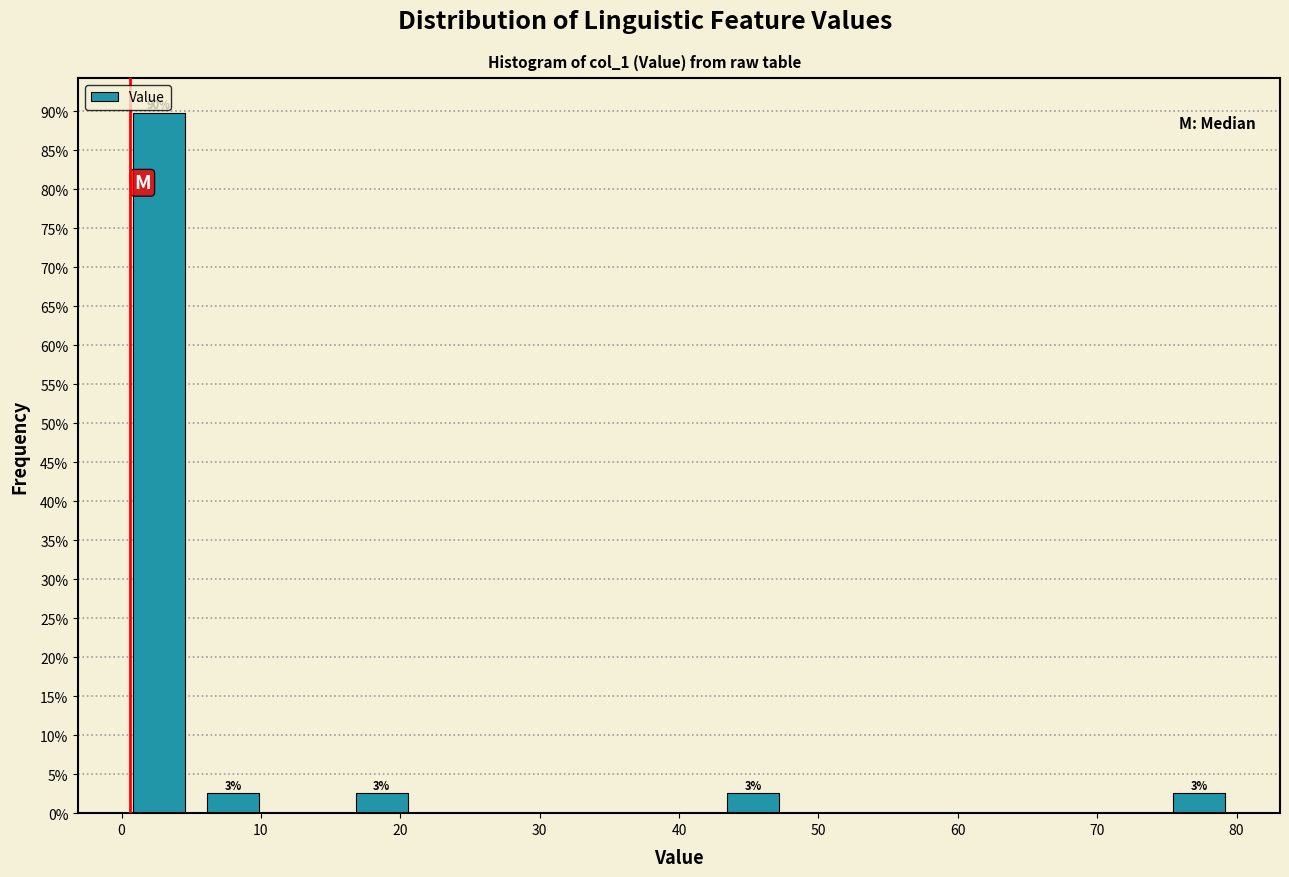

Over which range of the x-axis is the bar tallest?

0 to 5